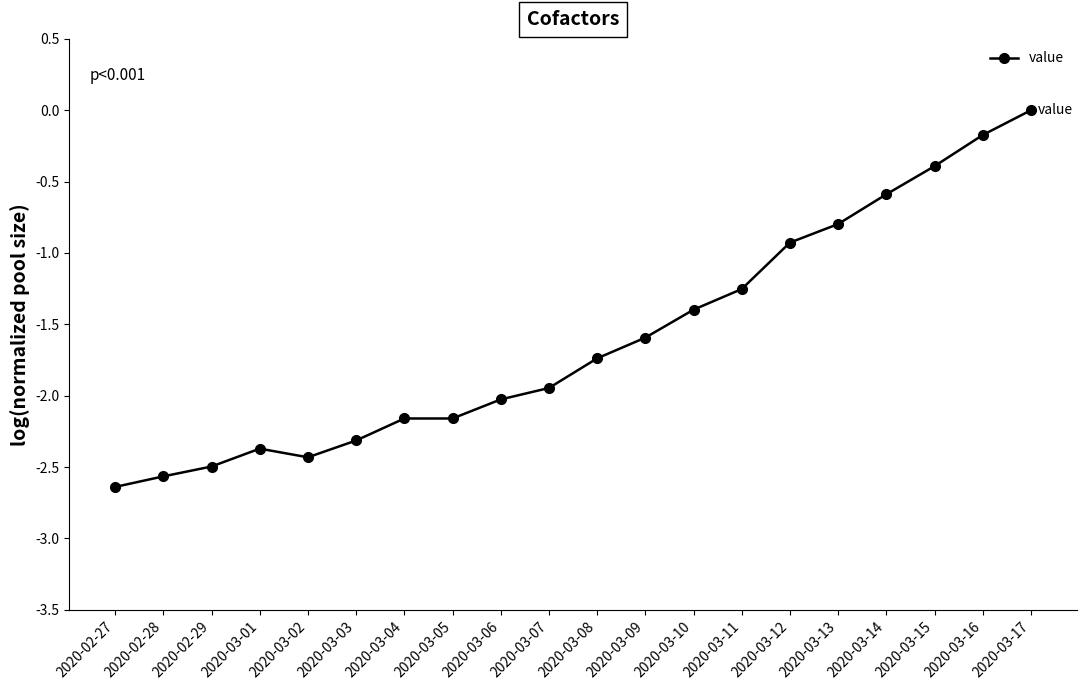

What is the sum of the values at 2020-03-06 and 2020-03-12?

-3.0